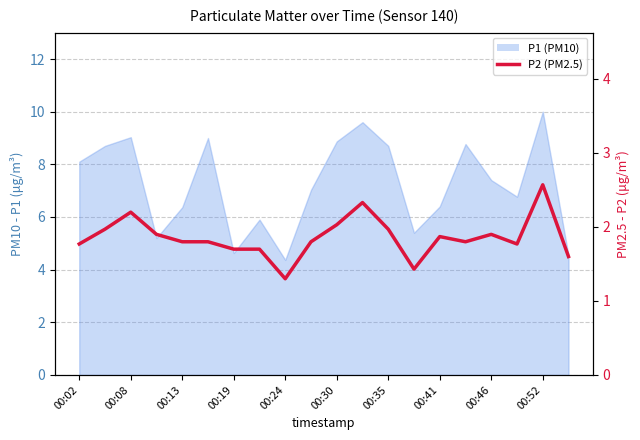

Is it true that the value at 19 is 2.5?

False